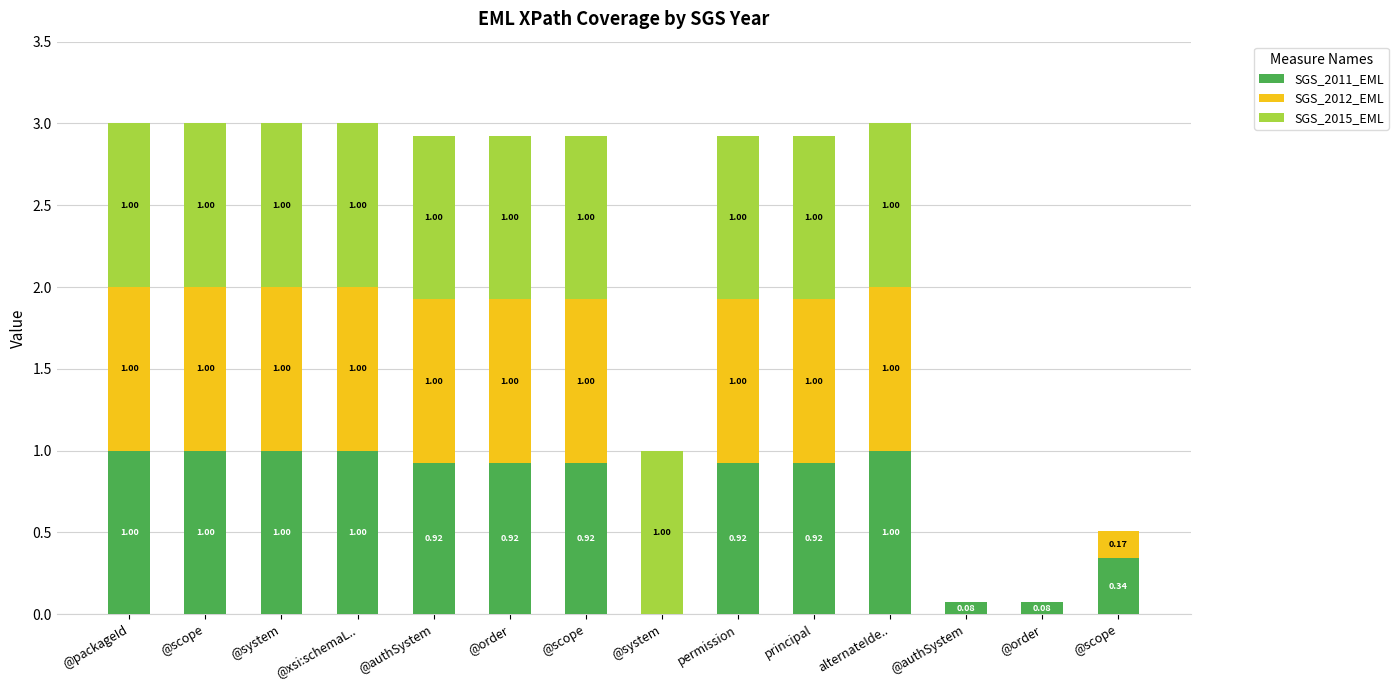

How many data points does each series have?

14